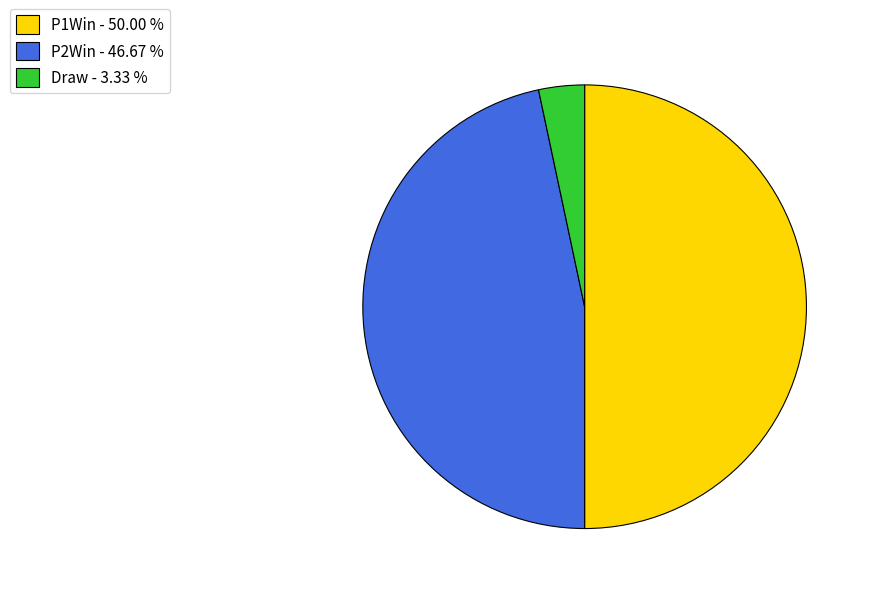

Combined, do Draw - 3.33 % and P1Win - 50.00 % account for over 50%?

Yes